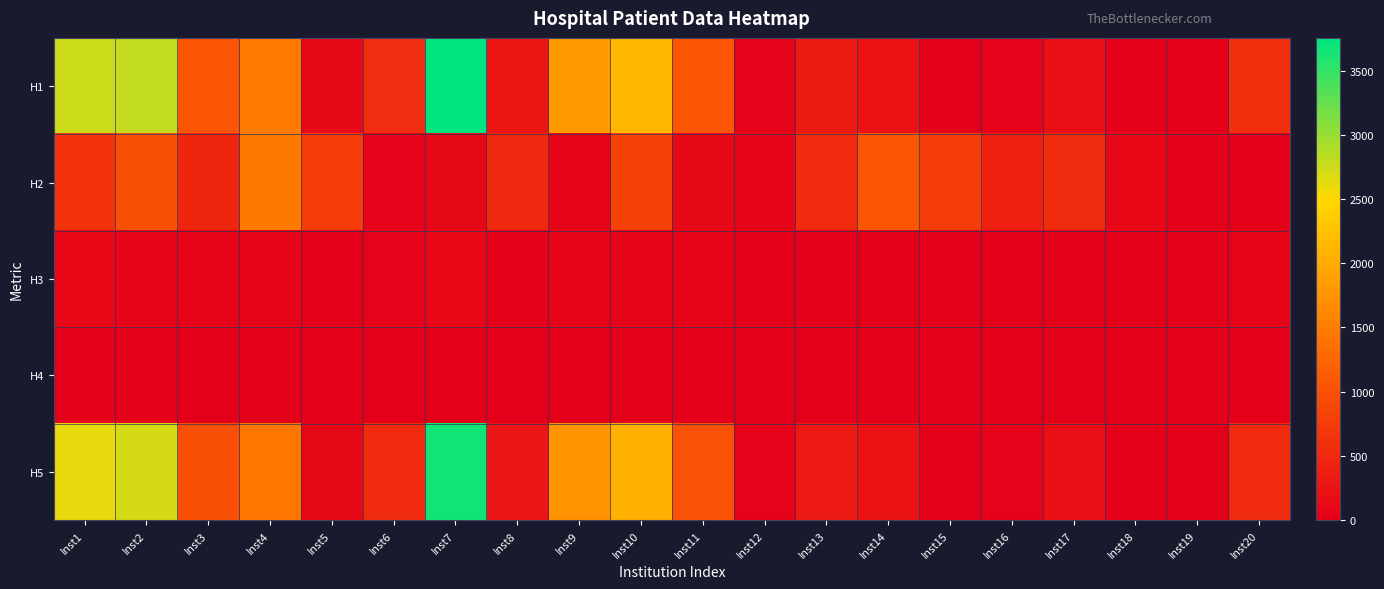

Reading left to right, what are all the values shown in this chart?

H1: Inst1=2751	Inst2=2801	Inst3=1052	Inst4=1499	Inst5=125	Inst6=565	Inst7=3755	Inst8=286	Inst9=1813	Inst10=2130	Inst11=1059	Inst12=31	Inst13=352	Inst14=223	Inst15=0	Inst16=36	Inst17=206	Inst18=22	Inst19=15	Inst20=583
H2: Inst1=640	Inst2=989	Inst3=481	Inst4=1466	Inst5=734	Inst6=37	Inst7=116	Inst8=511	Inst9=67	Inst10=821	Inst11=127	Inst12=87	Inst13=541	Inst14=1057	Inst15=753	Inst16=402	Inst17=546	Inst18=102	Inst19=0	Inst20=0
H3: Inst1=100	Inst2=71	Inst3=48	Inst4=65	Inst5=8	Inst6=36	Inst7=92	Inst8=18	Inst9=49	Inst10=67	Inst11=50	Inst12=0	Inst13=15	Inst14=0	Inst15=0	Inst16=1	Inst17=8	Inst18=2	Inst19=2	Inst20=53
H4: Inst1=26	Inst2=23	Inst3=14	Inst4=0	Inst5=0	Inst6=0	Inst7=10	Inst8=0	Inst9=11	Inst10=6	Inst11=0	Inst12=0	Inst13=0	Inst14=0	Inst15=0	Inst16=0	Inst17=0	Inst18=0	Inst19=0	Inst20=2
H5: Inst1=2625	Inst2=2707	Inst3=990	Inst4=1434	Inst5=117	Inst6=529	Inst7=3653	Inst8=268	Inst9=1753	Inst10=2057	Inst11=1009	Inst12=31	Inst13=337	Inst14=223	Inst15=0	Inst16=35	Inst17=198	Inst18=20	Inst19=13	Inst20=528